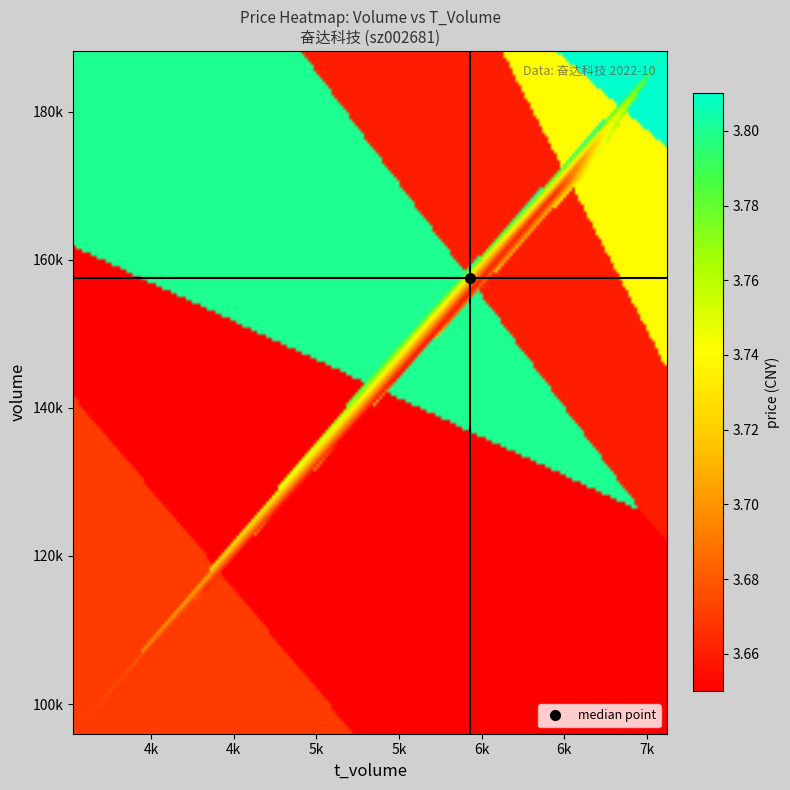

What is the smallest value displayed?

3.6